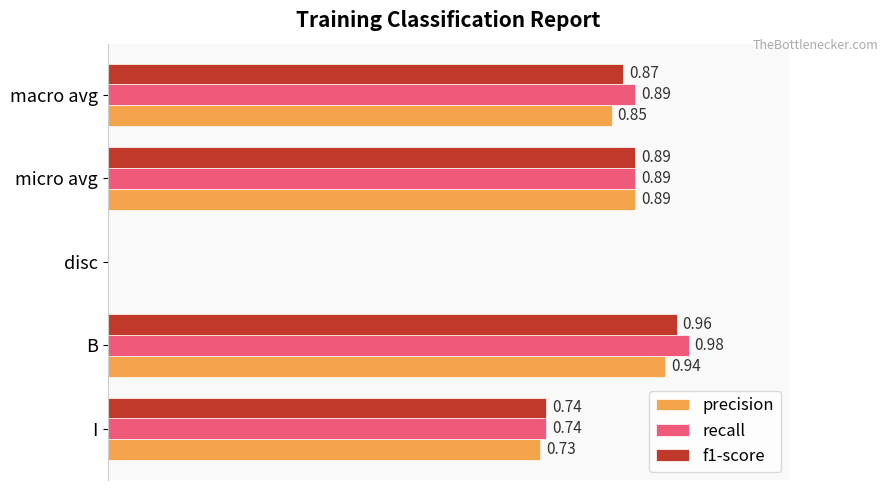

At which label does precision reach its peak?

B